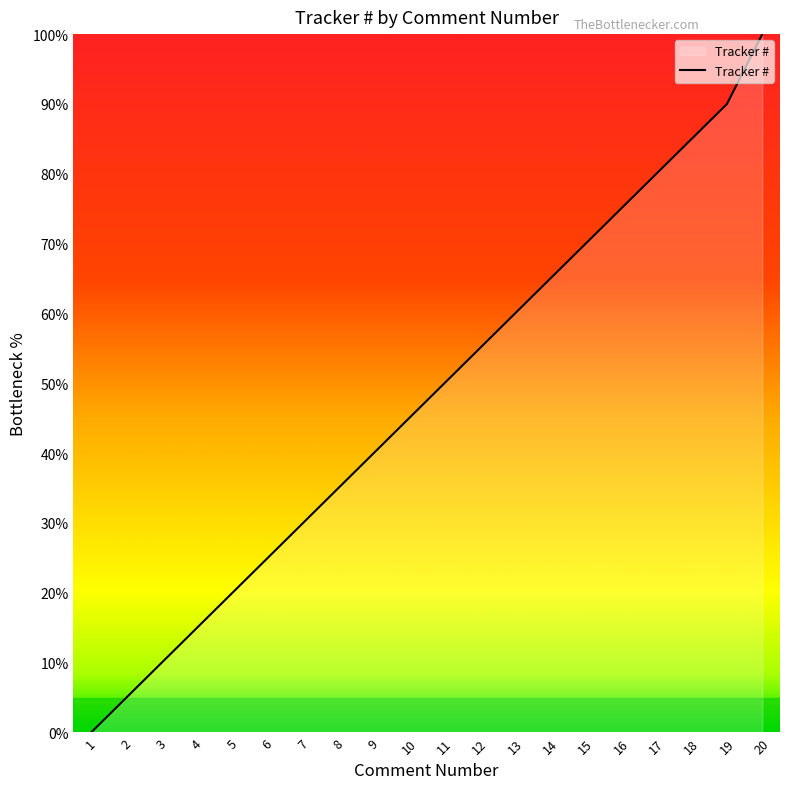

What is the ratio of the value at 16 to the value at 9?

1.9